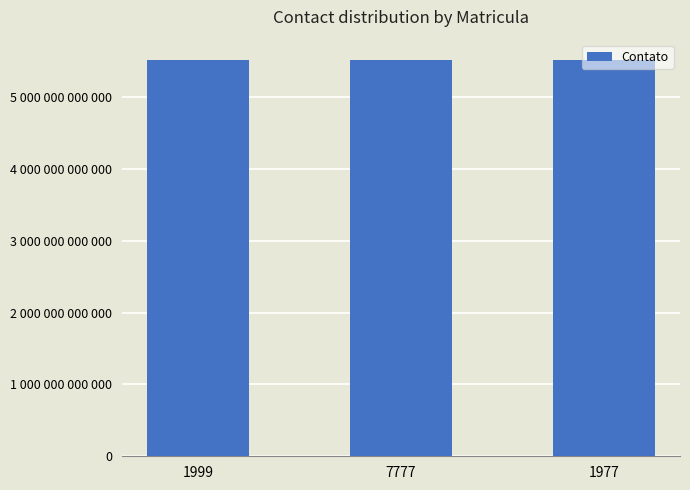

The value at 1977 is 5521966994315. True or false?

True